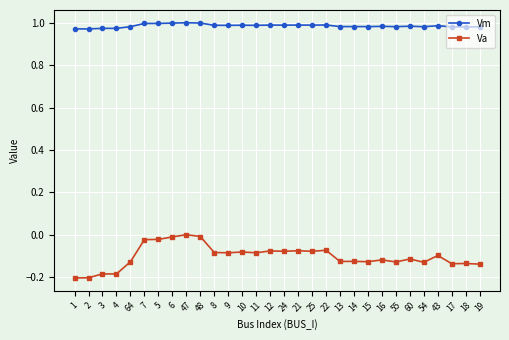

How many lines are shown in the chart?

2